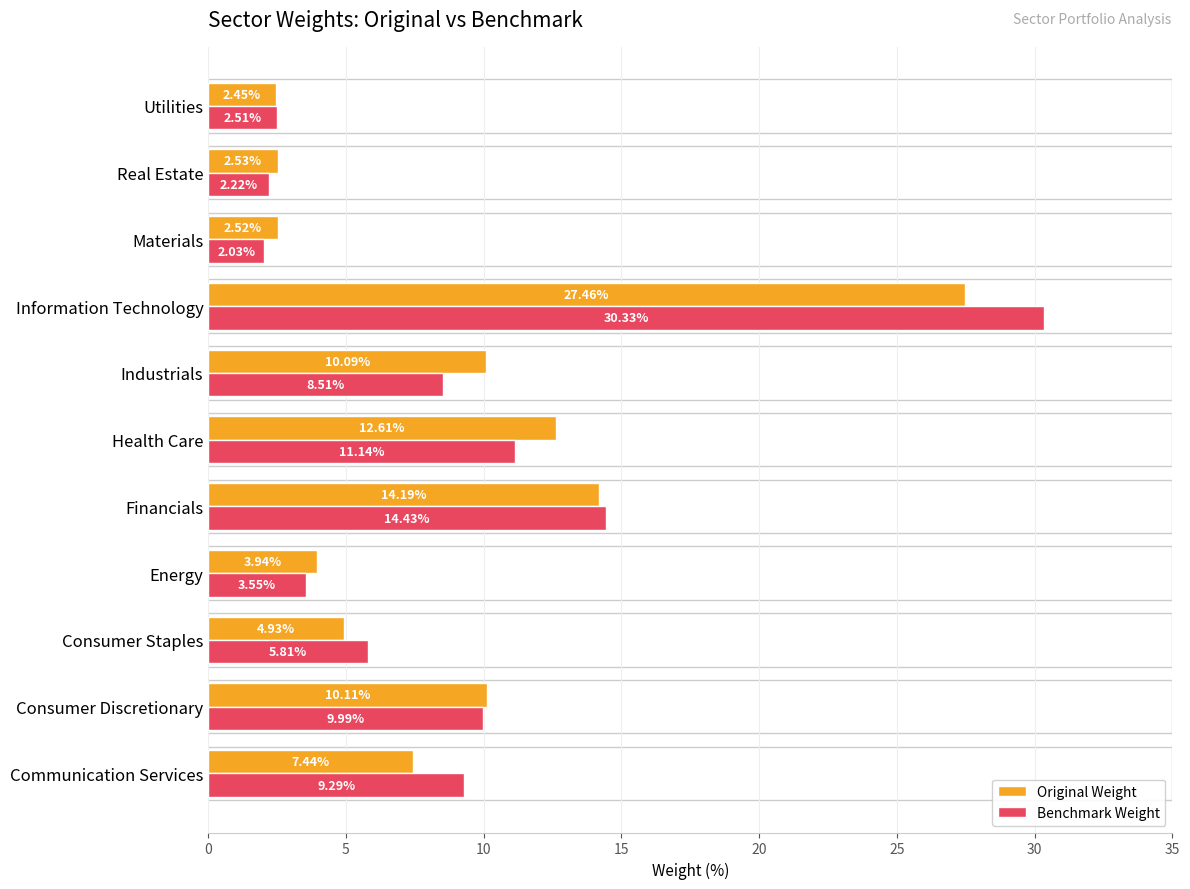

At how many categories does at least one series exceed 5?

7